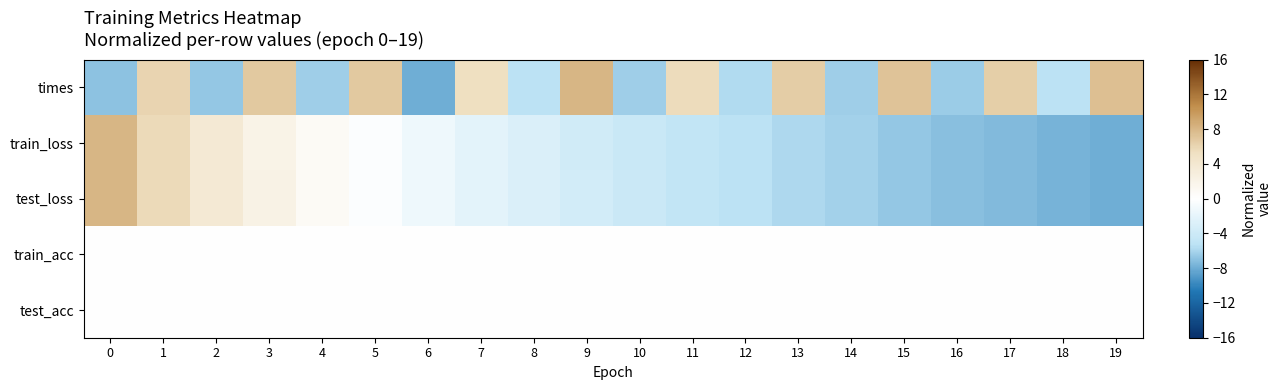

Which series has the largest range (max minus min)?

times